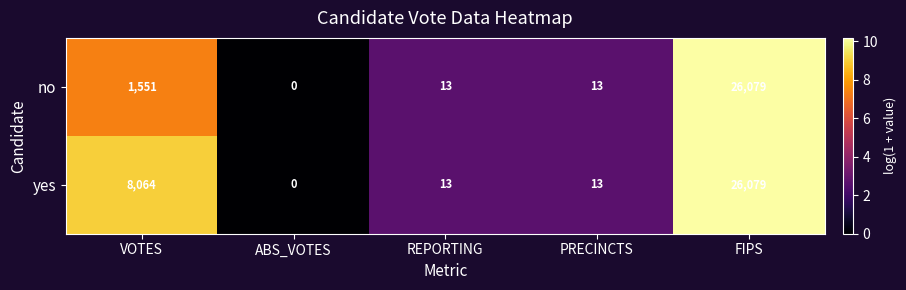

What value does the no series have at VOTES?

1551